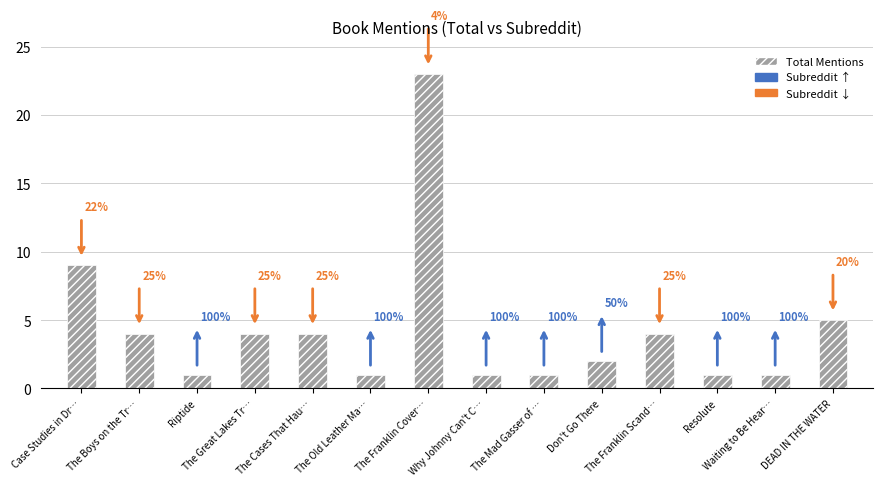

What is the sum of all values?

61